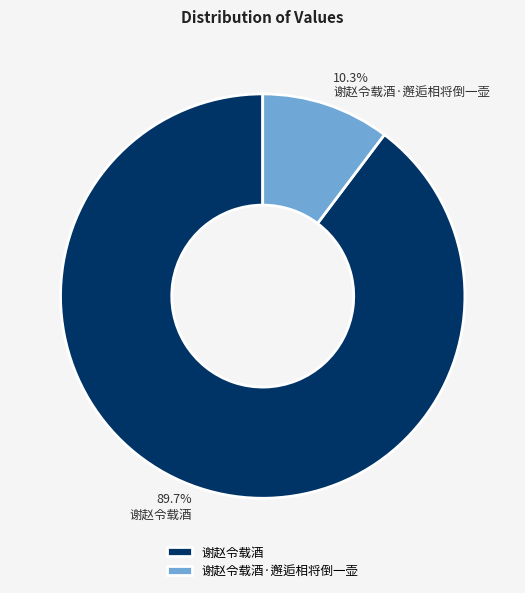

Which has a higher value, 谢赵令载酒·邂逅相将倒一壶 or 谢赵令载酒?

谢赵令载酒